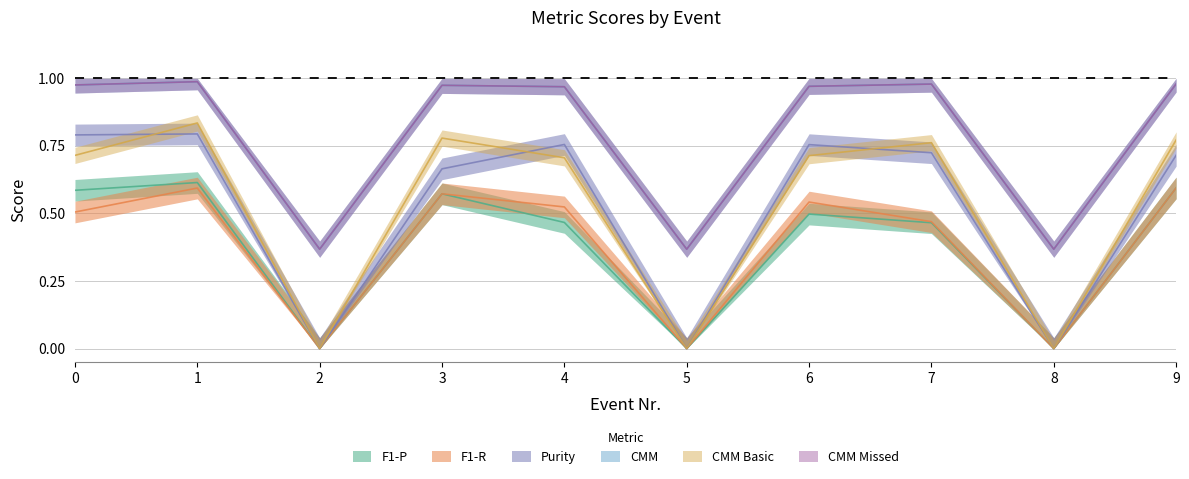

True or false: CMM Basic and Purity intersect in this chart.

True